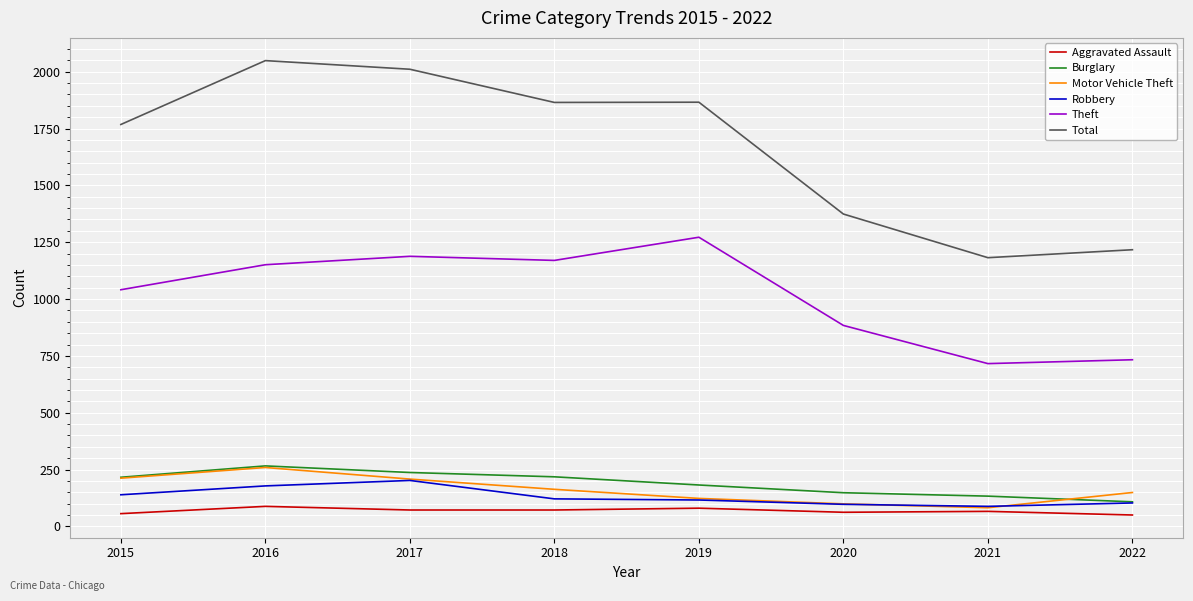

True or false: Theft and Total intersect in this chart.

False